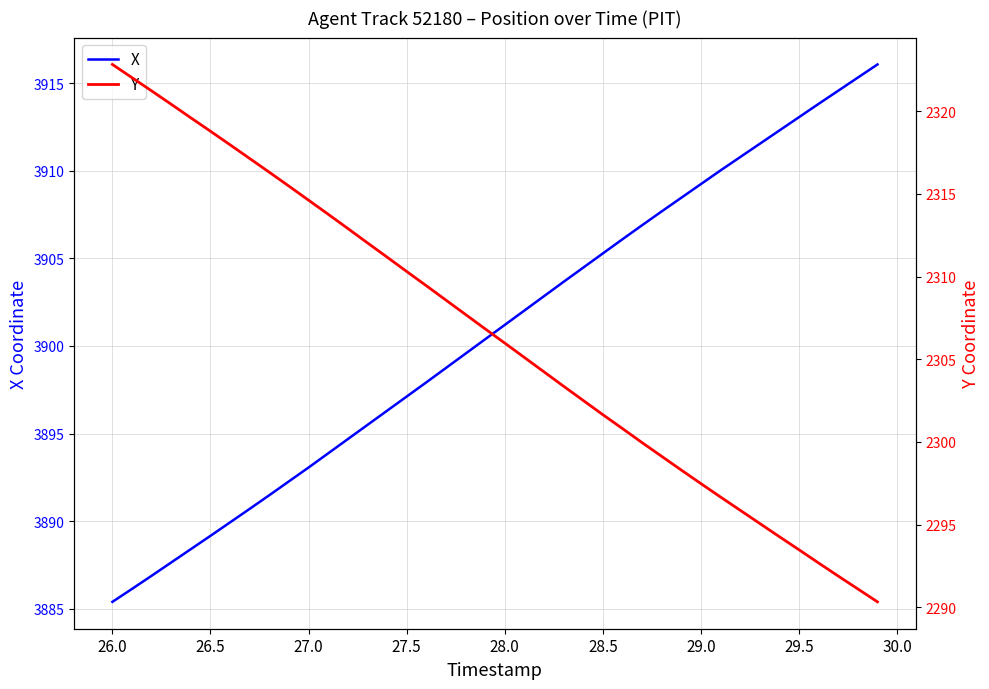

What is the lowest value of the X series?

3885.4